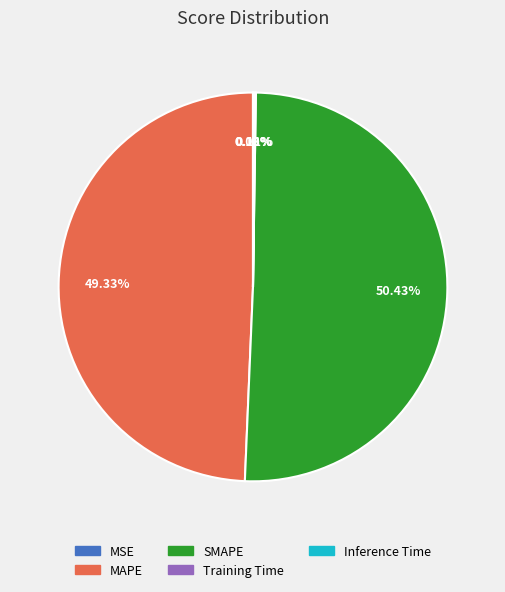

Which slice is the largest?

SMAPE